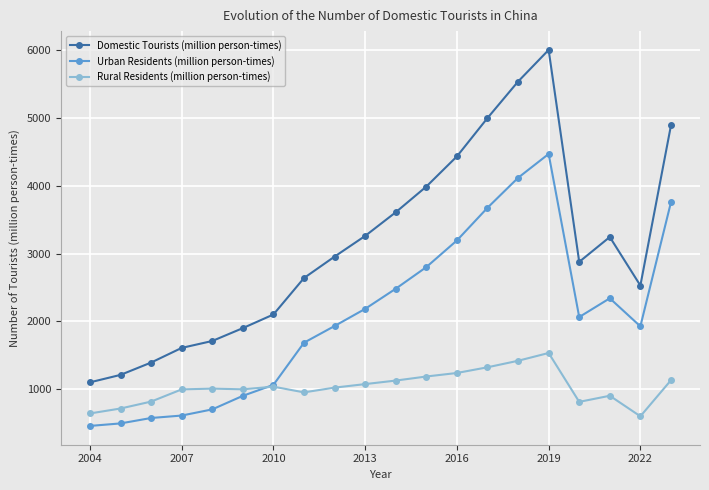

How many lines are shown in the chart?

3